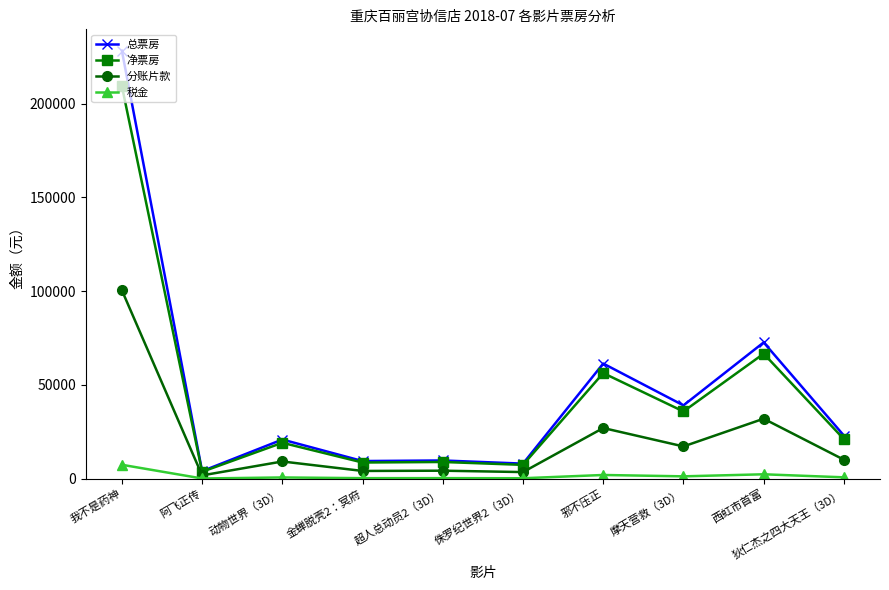

How many categories are shown in the chart?

10